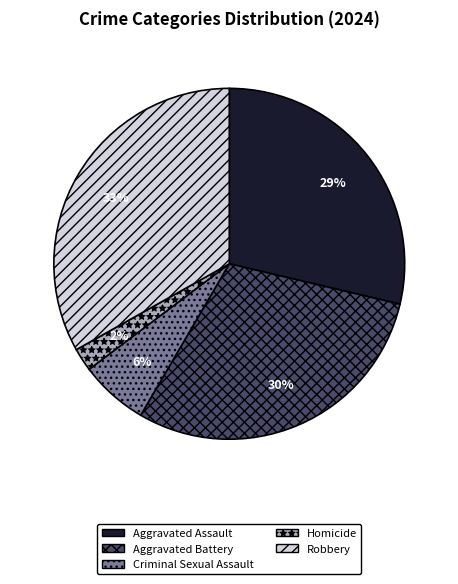

To the nearest percent, what percentage of the pie is Aggravated Battery?

30%